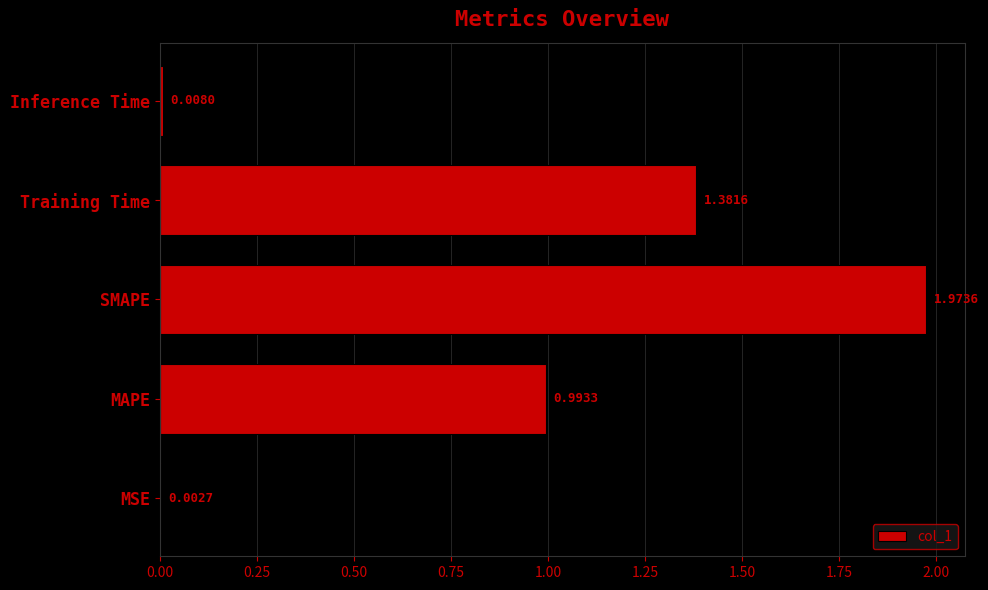

At which label is the value closest to 0?

MSE